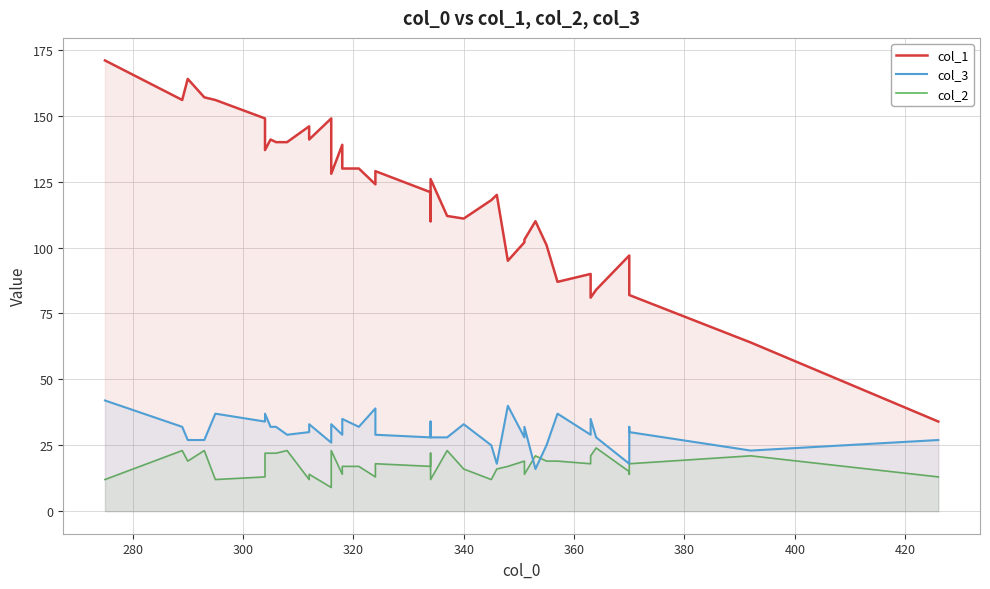

At how many categories does at least one series exceed 87?

33